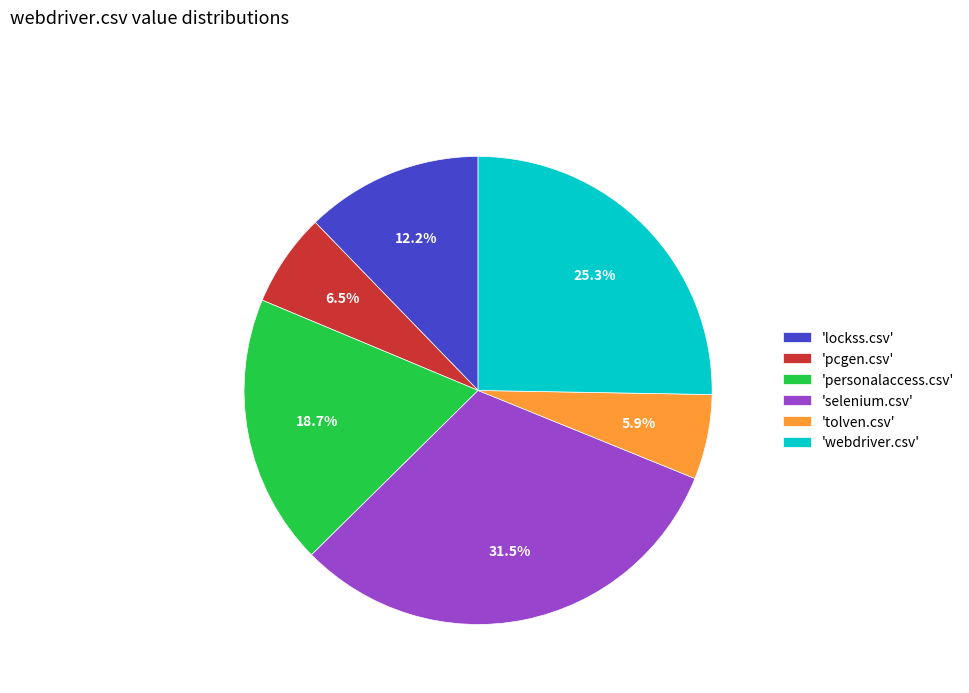

Rank the categories by value from highest to lowest.

'selenium.csv', 'webdriver.csv', 'personalaccess.csv', 'lockss.csv', 'pcgen.csv', 'tolven.csv'